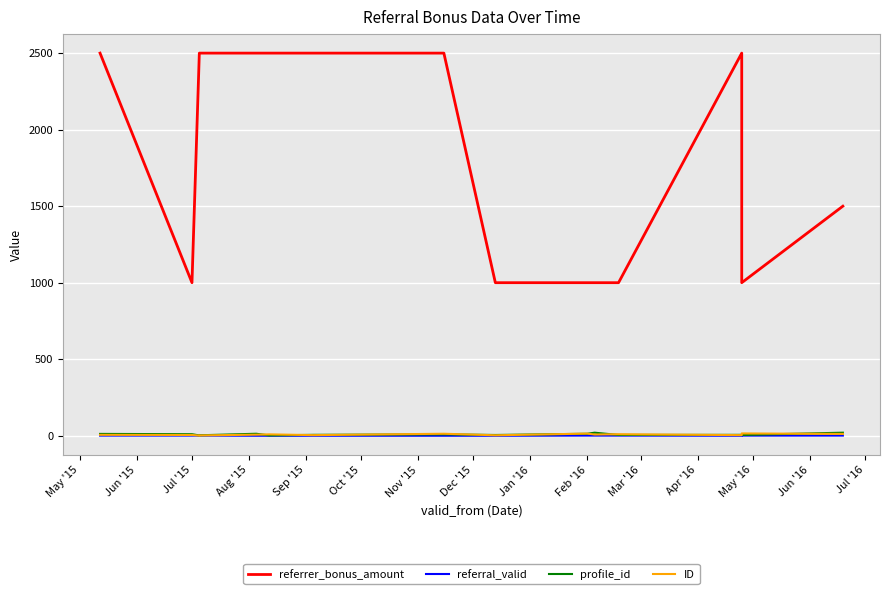

What is the average value of the profile_id series?

9